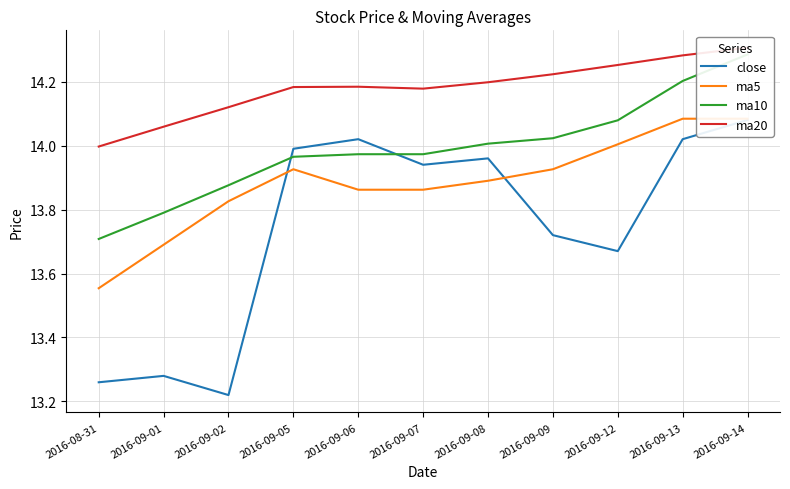

What is the label of the 5th point from the left?

2016-09-06